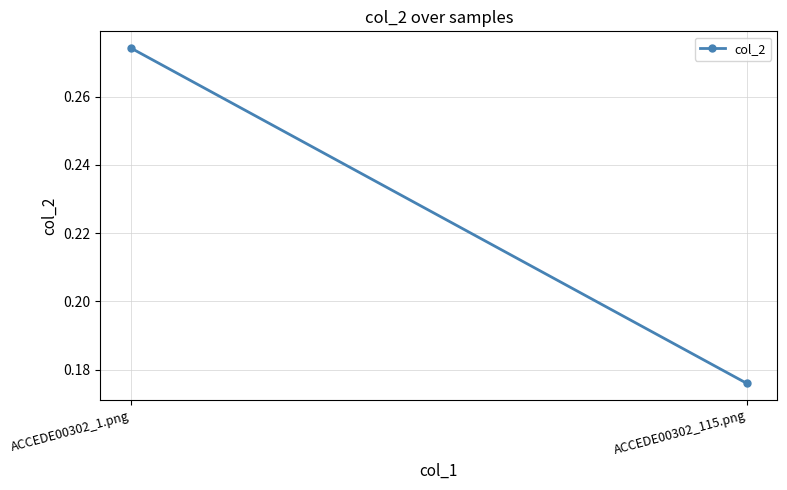

Reading left to right, transcribe all the data shown in this chart.

ACCEDE00302_1.png=0.3	ACCEDE00302_115.png=0.2